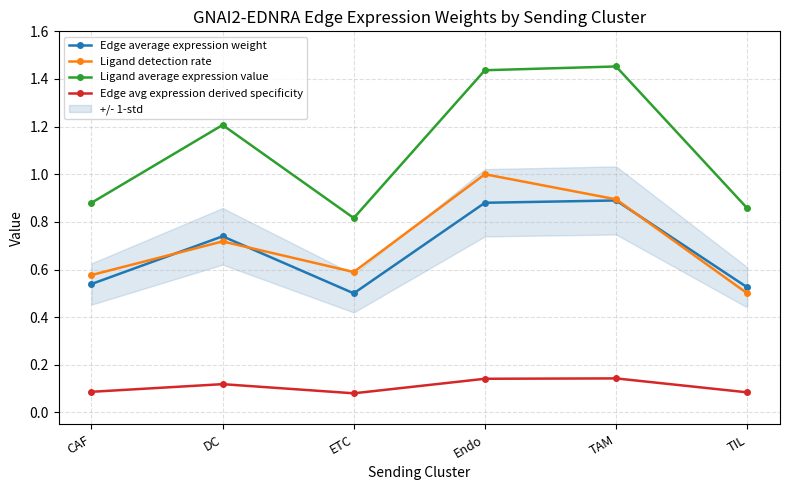

What is the spread (max minus min) of values at Endo?

1.3